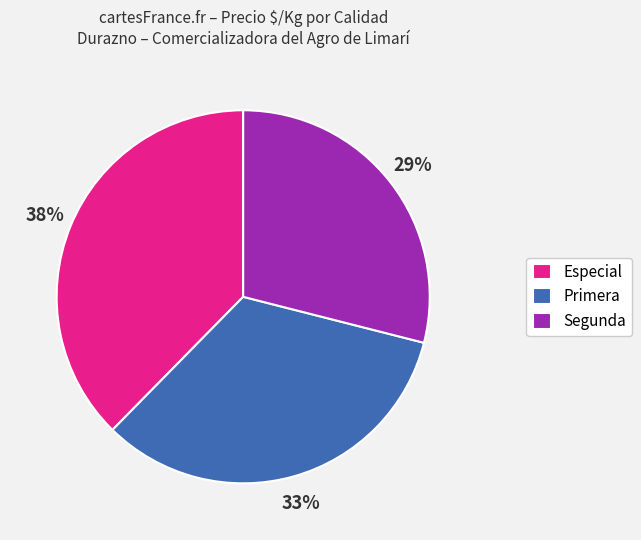

Do Segunda and Especial together represent more than half of the pie?

Yes